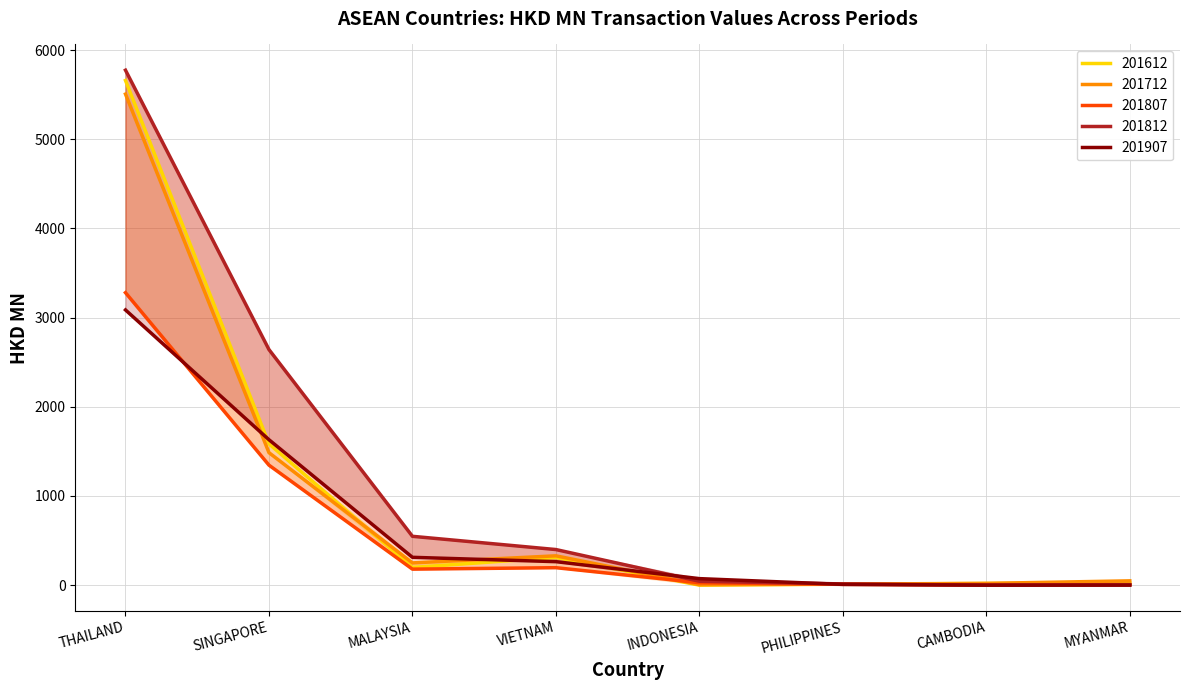

In 201612, how many points are lower than both neighbors (excluding endpoints)?

2